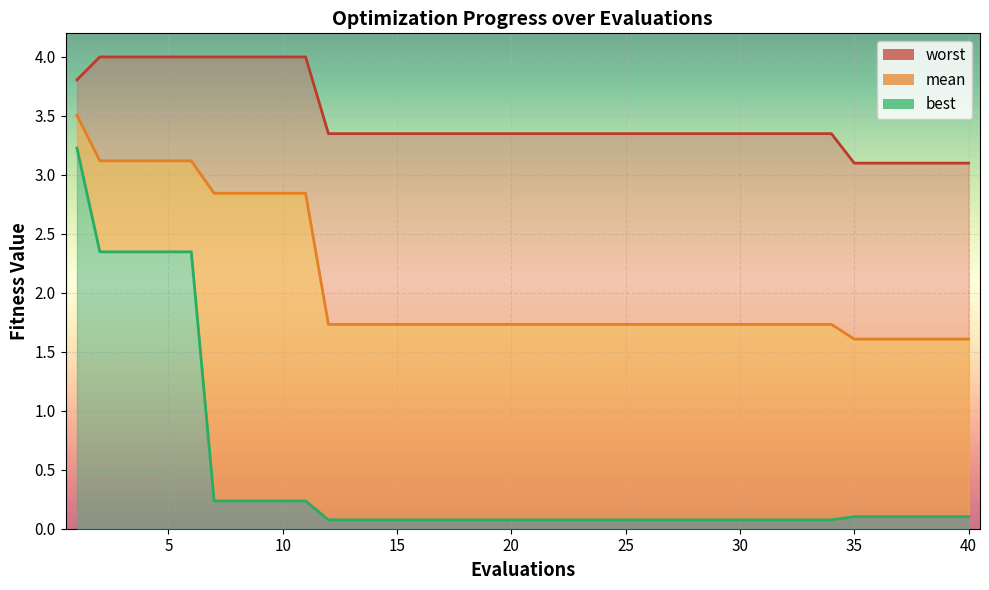

True or false: worst has more than 2 interior local peaks.

False